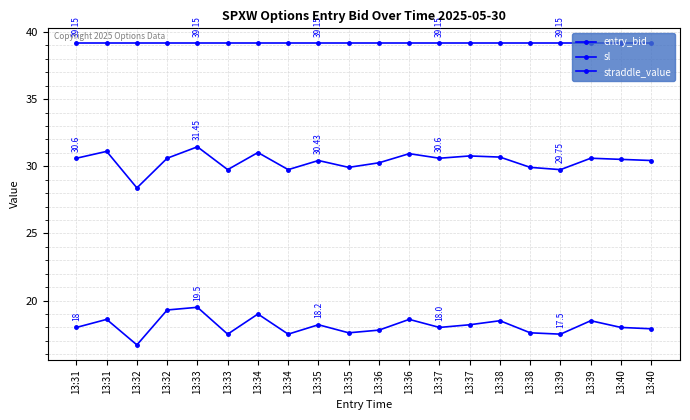

The entry_bid series shows 17.5 at 13:39. True or false?

True